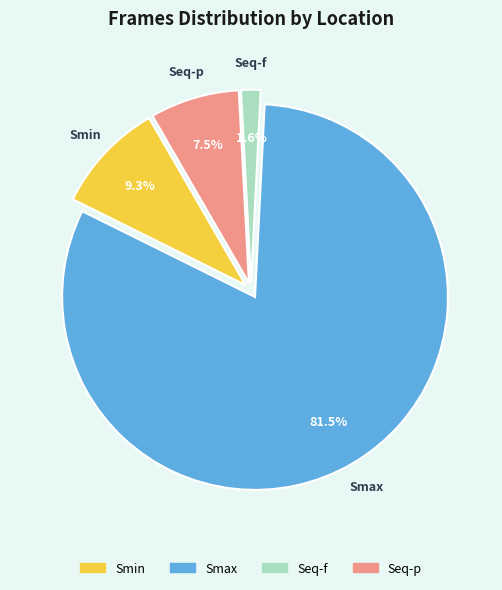

Is Smax the majority of the pie?

Yes